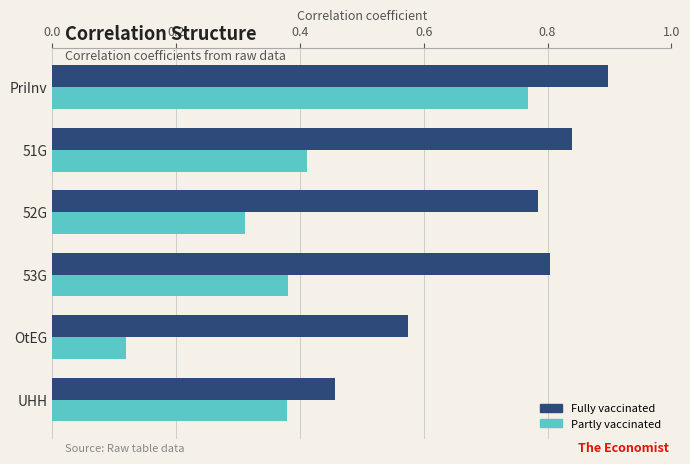

What is the average value of the Fully vaccinated series?

0.7